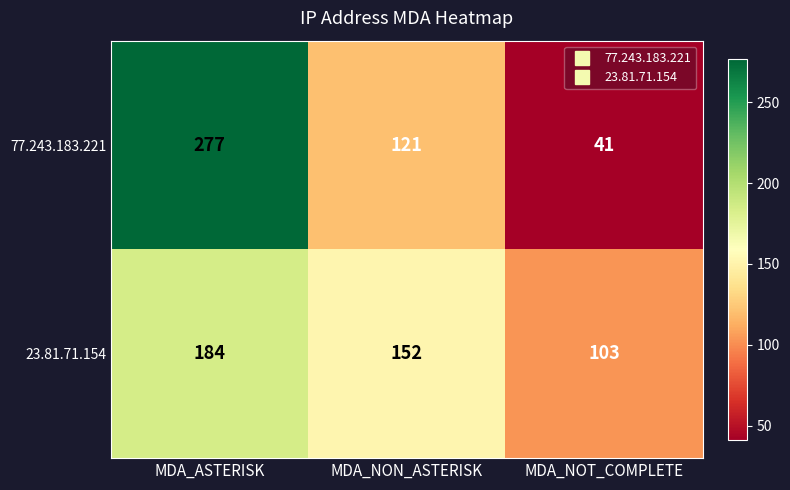

The 23.81.71.154 series shows 261 at MDA_NON_ASTERISK. True or false?

False